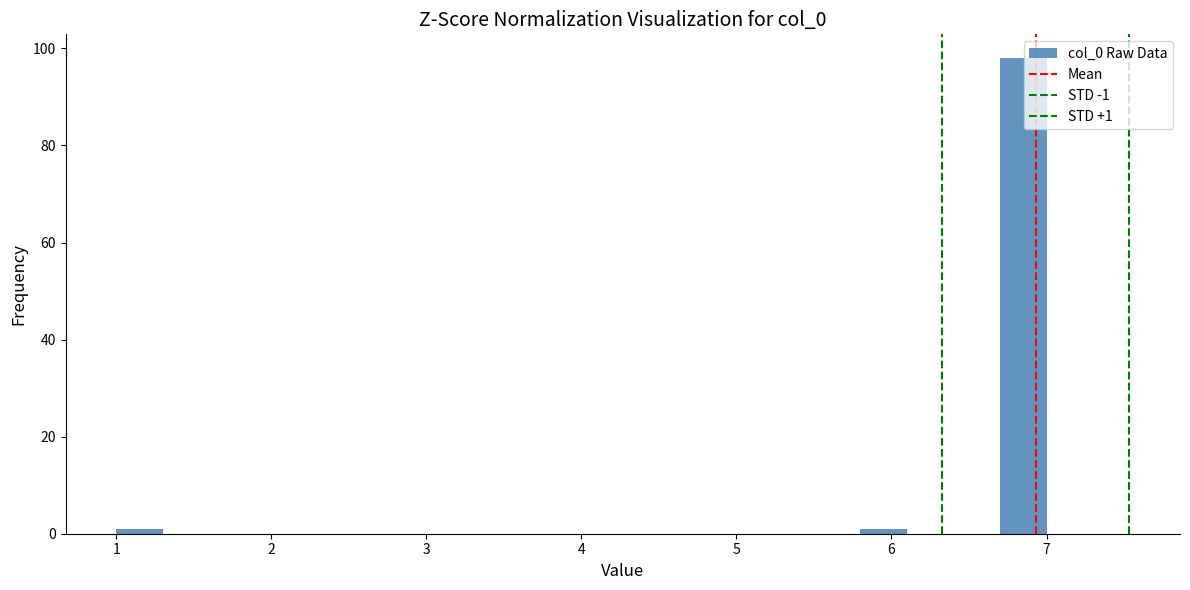

Read against the x-axis, roughly where is the centre of the tallest bar?

6.9